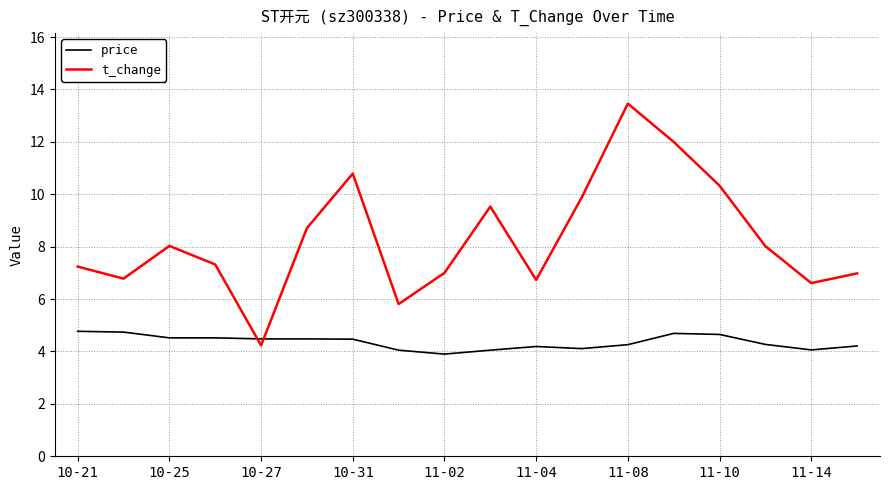

Which series has the largest range (max minus min)?

t_change